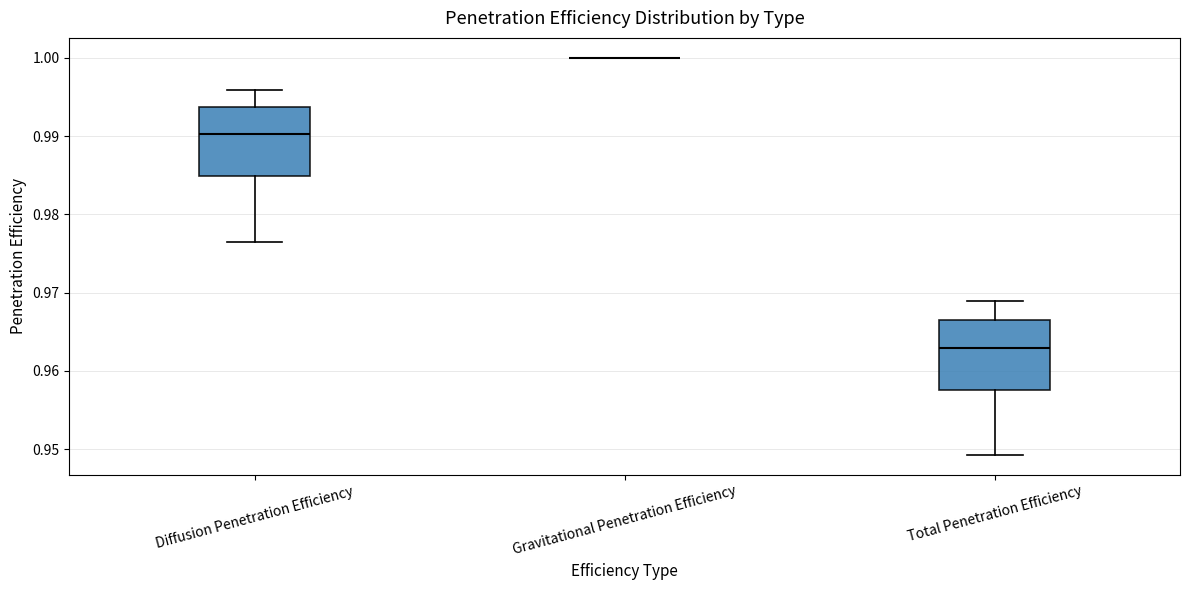

Reading left to right, read every box against the y-axis: the position of its median line, the range the box covers, and the ends of its whiskers. The values are not printed on the chart, so give them approximately, as read against the axis.

Diffusion Penetration Efficiency: median 0.990, box 0.985 to 0.994, whiskers 0.976 to 0.996
Gravitational Penetration Efficiency: box collapsed to a line at 1.000, whiskers 1.000 to 1.000
Total Penetration Efficiency: median 0.963, box 0.958 to 0.967, whiskers 0.949 to 0.969